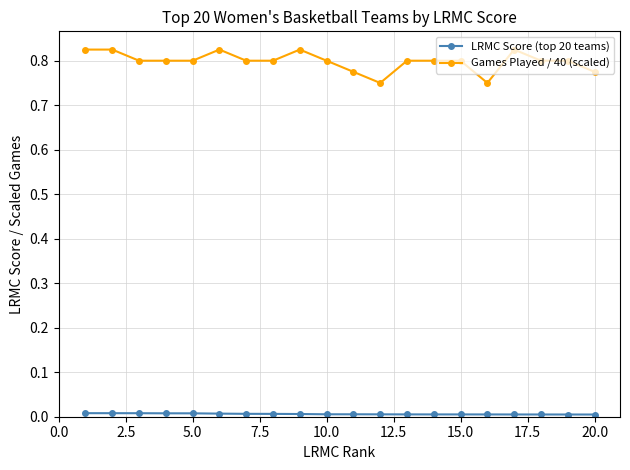

True or false: Games Played / 40 (scaled) has more than 0 points higher than both neighbors.

True